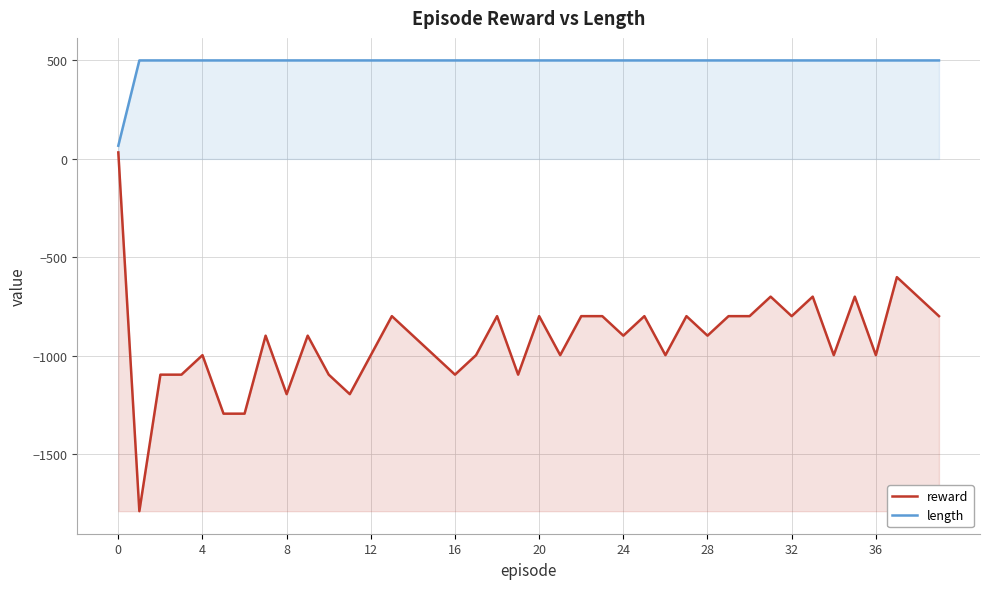

Is it true that reward equals -406 at 31?

False